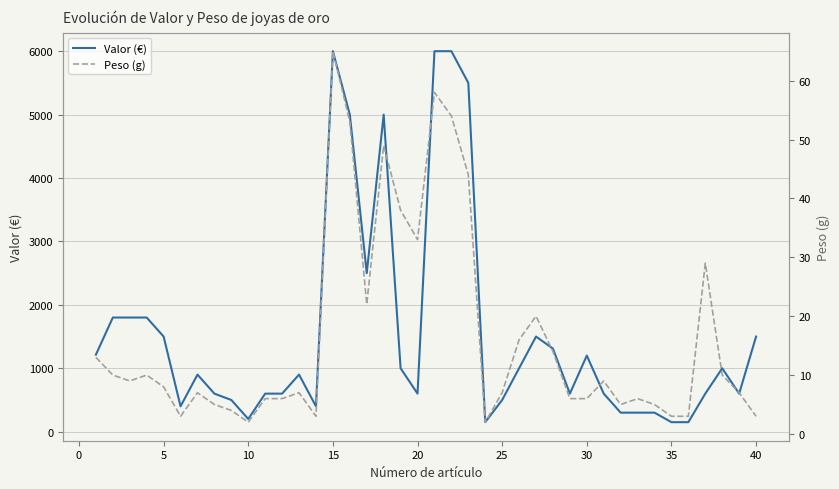

Which series has the largest range (max minus min)?

Valor (€)